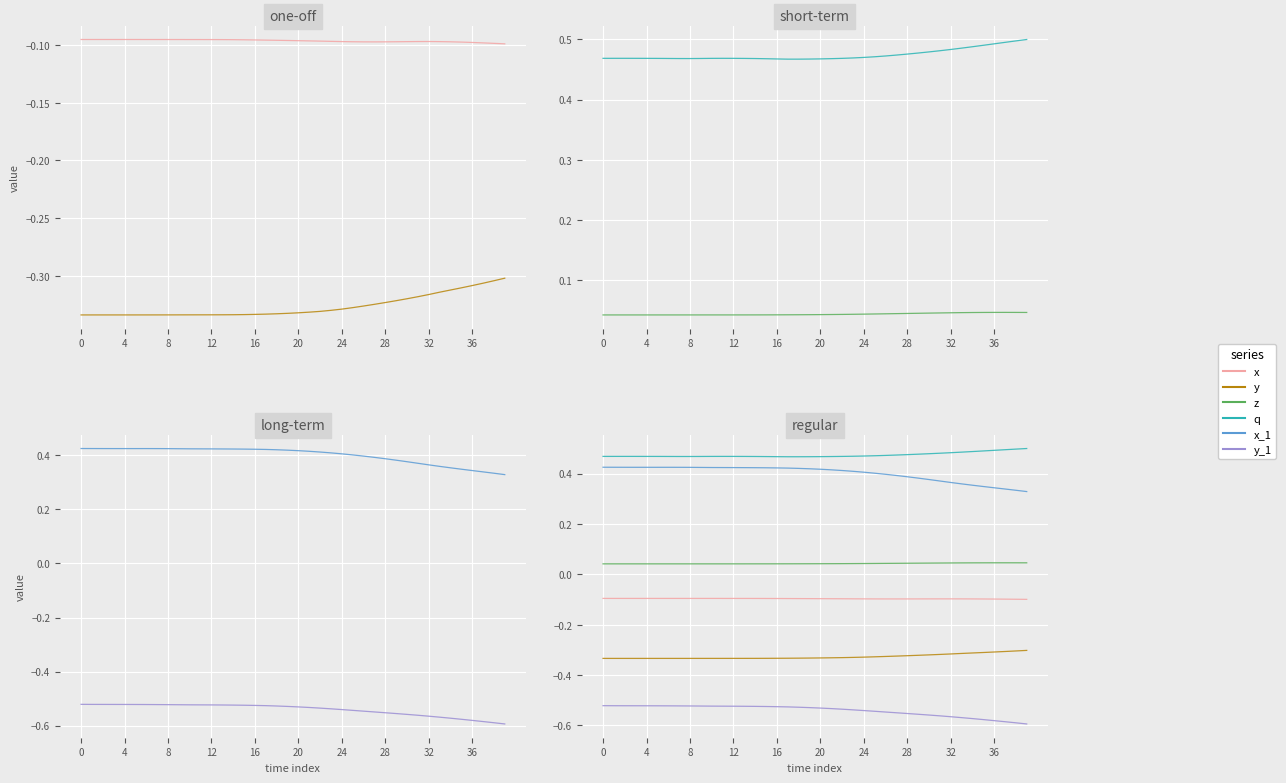

The z series shows 0.0 at 8. True or false?

True